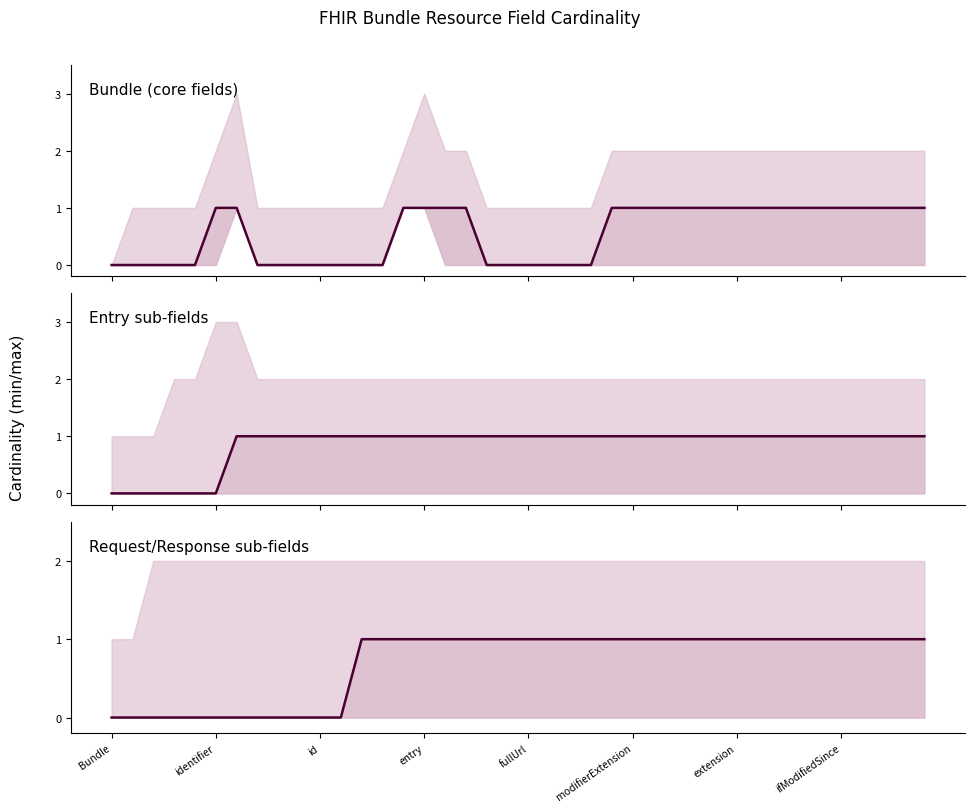

What position from the right is 16?

24